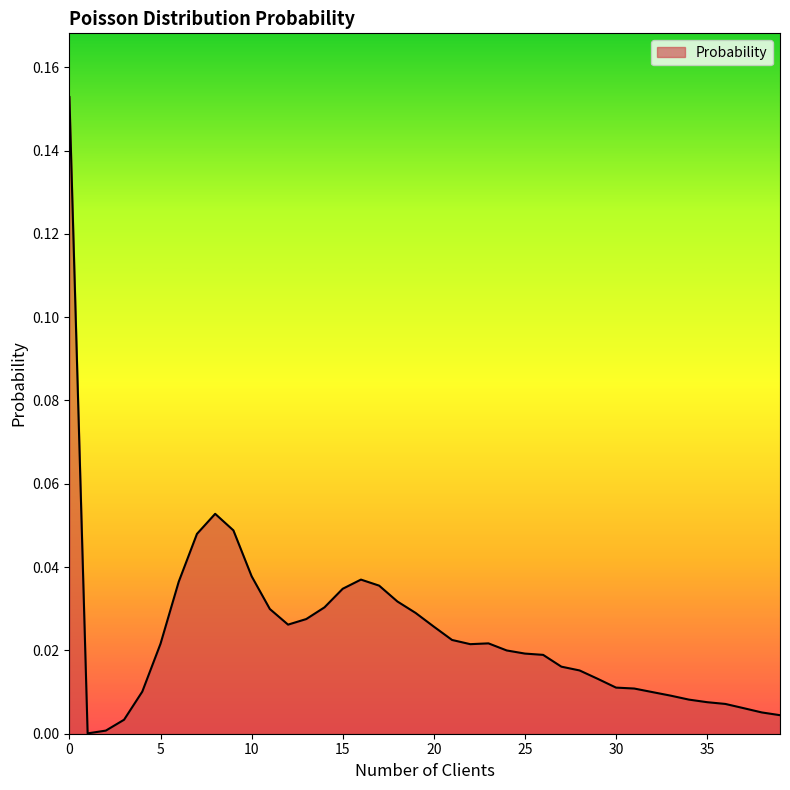

Does the chart display data point markers on the line(s)?

No